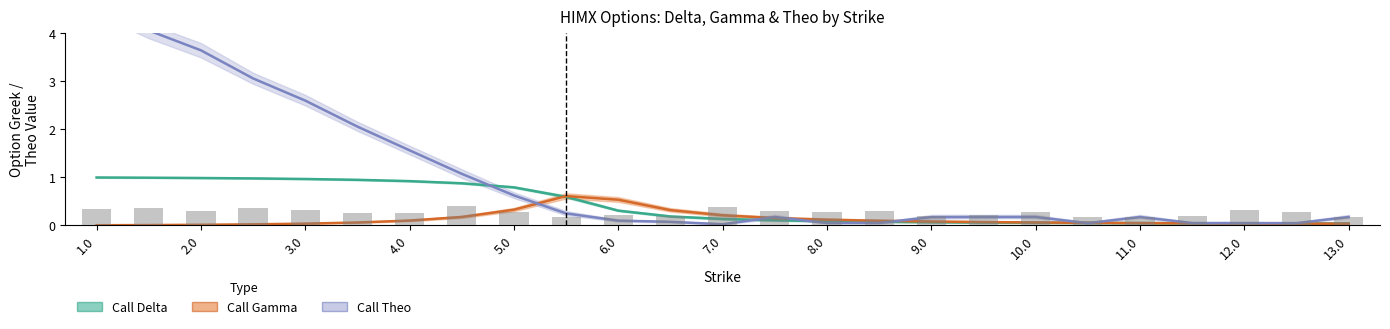

Is it true that Call Gamma equals 0.1 at 21?

False